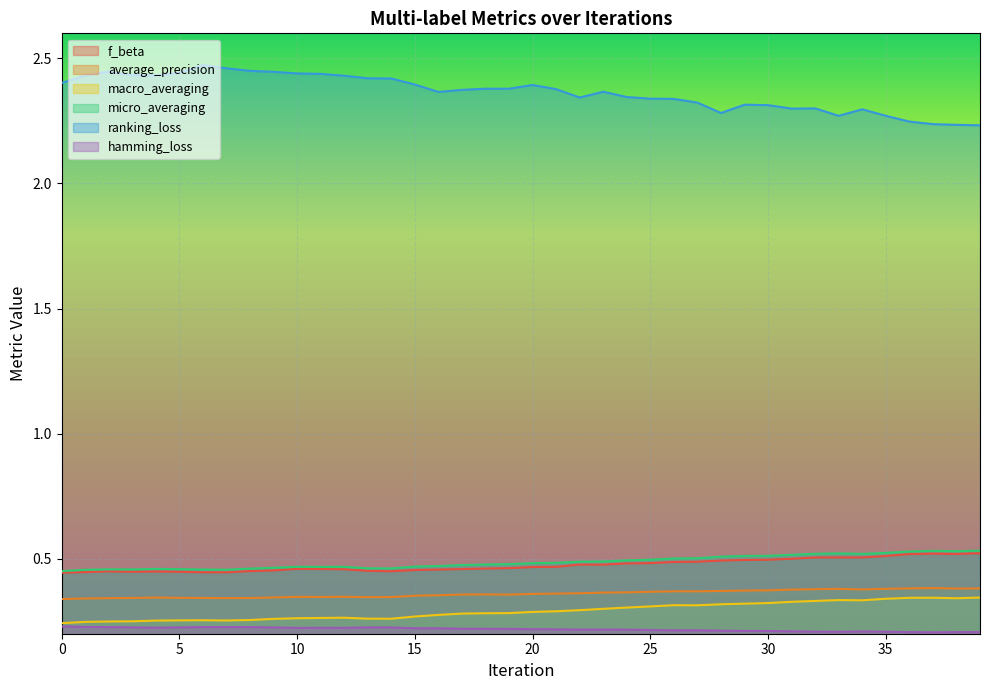

Which series has the largest total across all categories?

ranking_loss